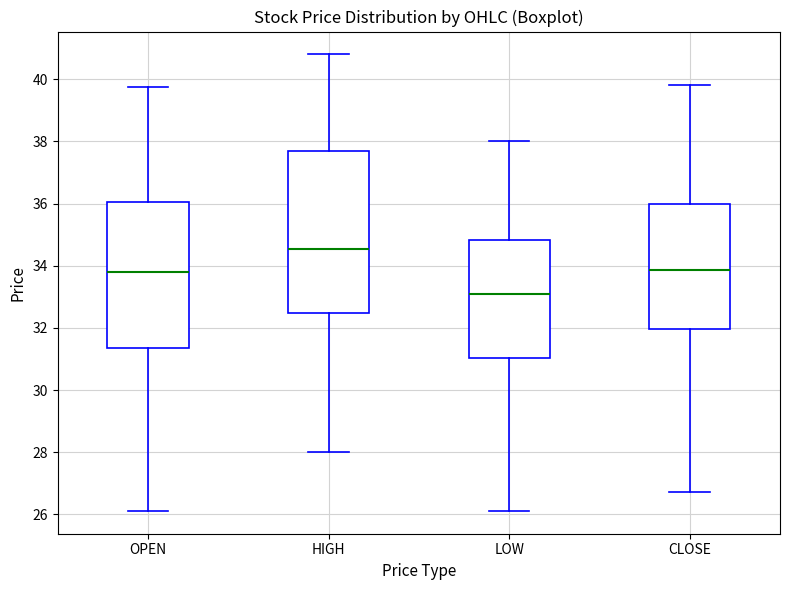

Reading left to right, read every box against the y-axis: the position of its median line, the range the box covers, and the ends of its whiskers. The values are not printed on the chart, so give them approximately, as read against the axis.

OPEN: median 33.8, box 31.4 to 36.0, whiskers 26.2 to 39.8
HIGH: median 34.6, box 32.4 to 37.8, whiskers 28.0 to 40.8
LOW: median 33.0, box 31.0 to 34.8, whiskers 26.2 to 38.0
CLOSE: median 33.8, box 32.0 to 36.0, whiskers 26.8 to 39.8